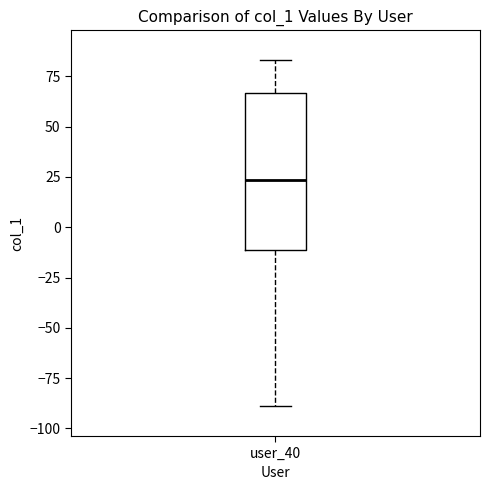

Where does the upper whisker of the box for user_40 end on the y-axis? The values are not printed on the chart, so give them approximately, as read against the axis.

85